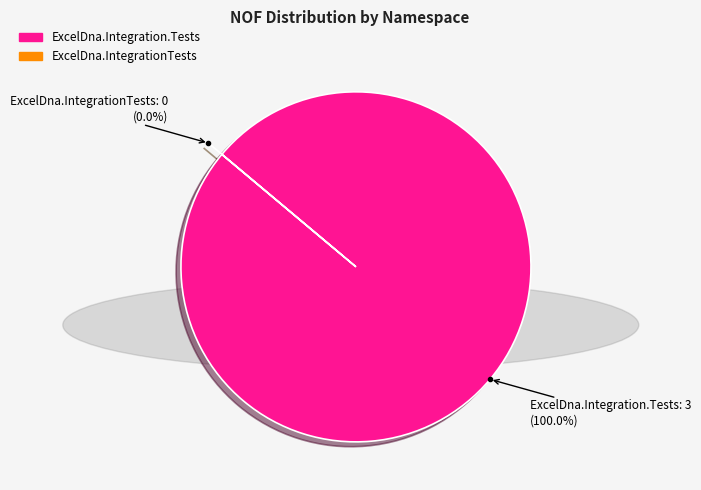

To the nearest percent, what is the average slice percentage?

50%